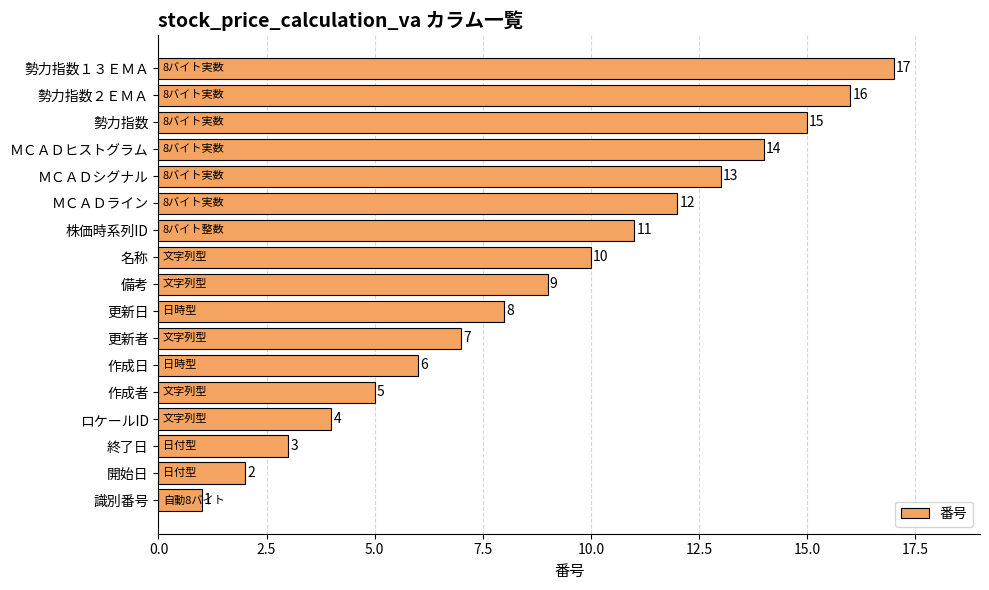

What is the sum of the values at 終了日 and 更新日?

11